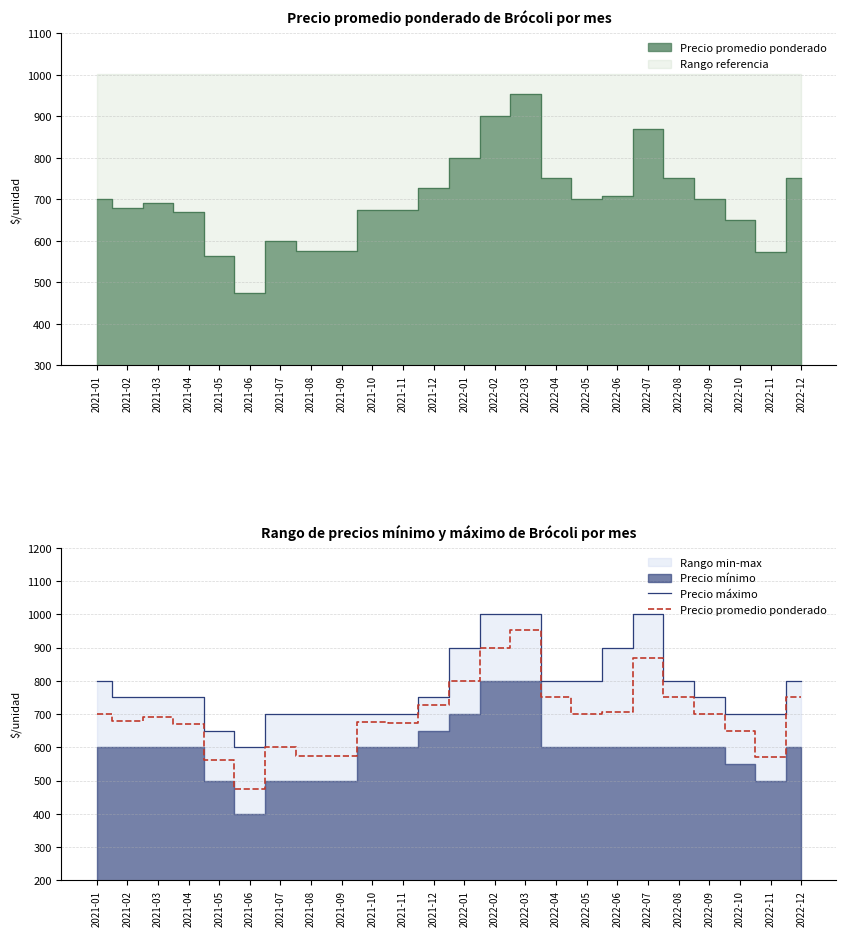

Does the chart display data point markers on the line(s)?

No